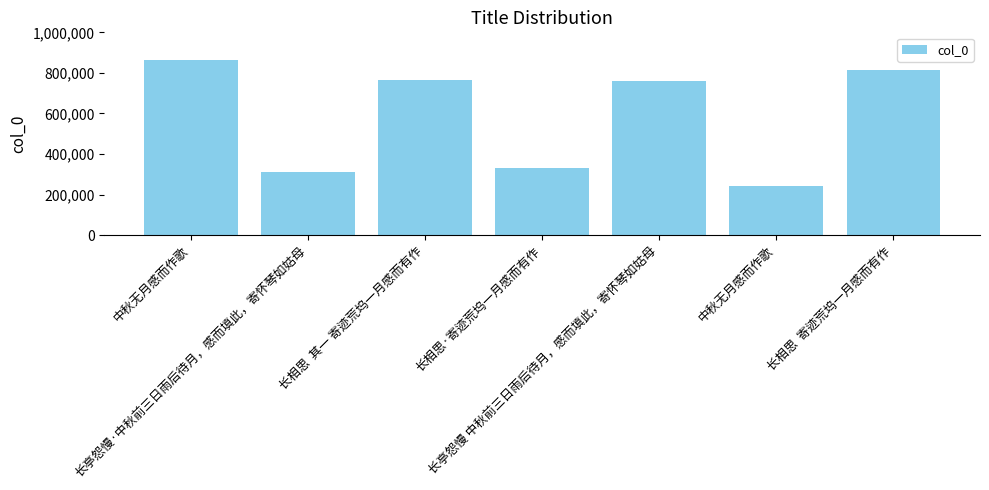

Where is the data nearest to the value 554637?

长亭怨慢 中秋前三日雨后待月，感而填此，寄怀琴如姑母